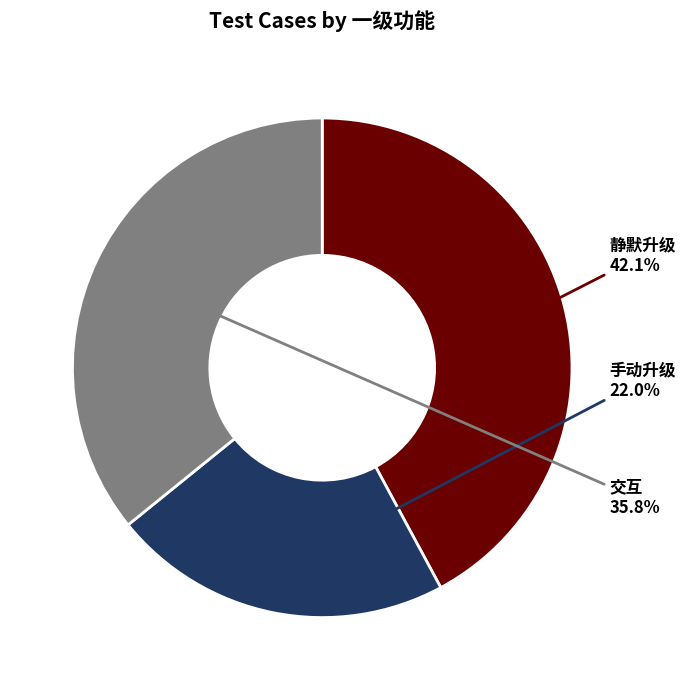

Is 静默升级 the majority of the pie?

No